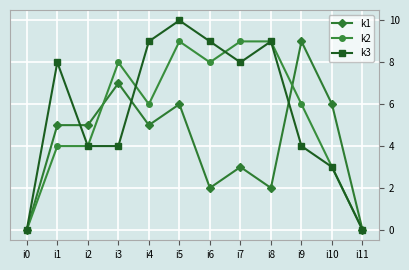

Is this an area chart (filled region under the line)?

No